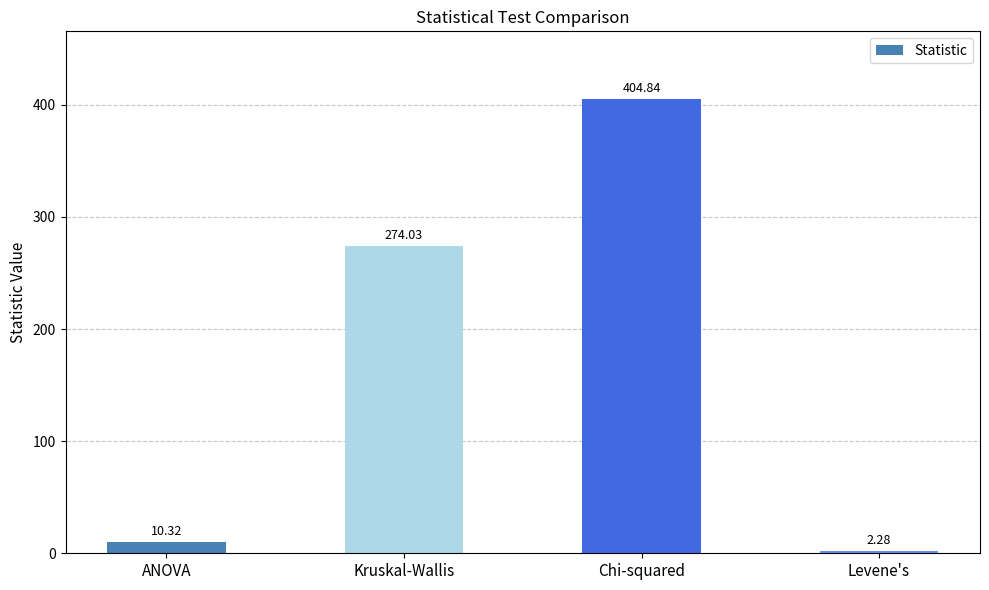

What is the difference between the second highest and second lowest values?

263.7